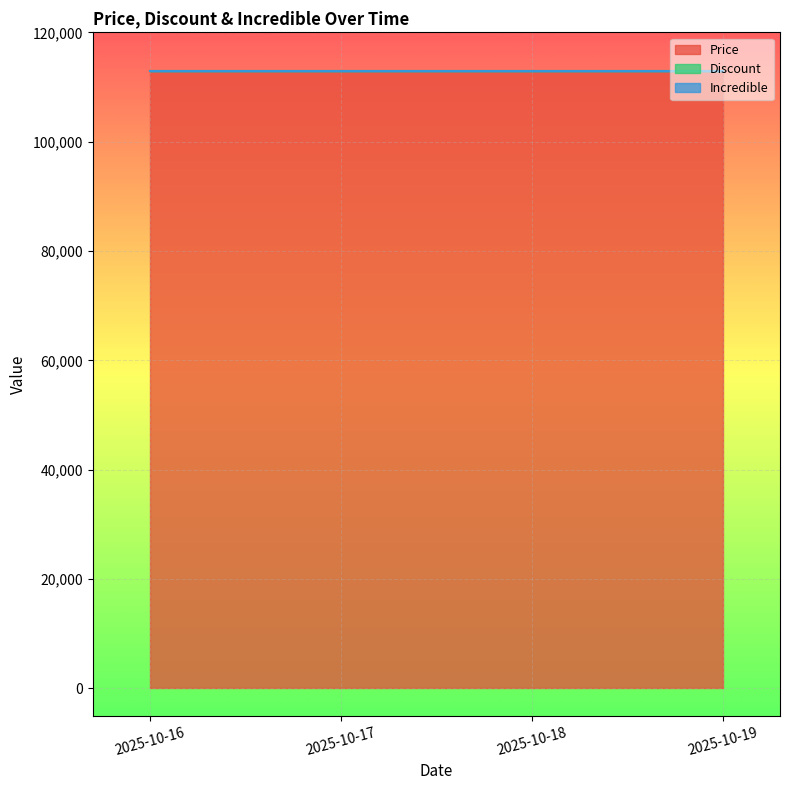

Reading left to right, list all the values displayed in this chart.

Price: 113000	113000	113000	113000
Discount: 0	0	0	0
Incredible: 0	0	0	0